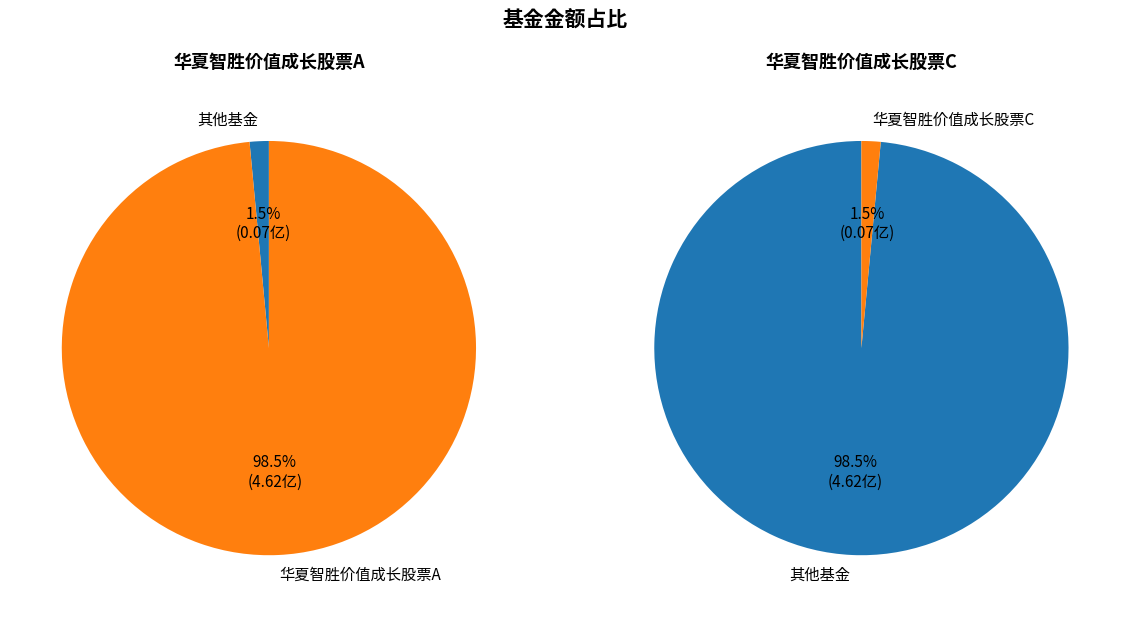

To the nearest percent, what percentage of the pie is 华夏智胜价值成长股票A?

99%